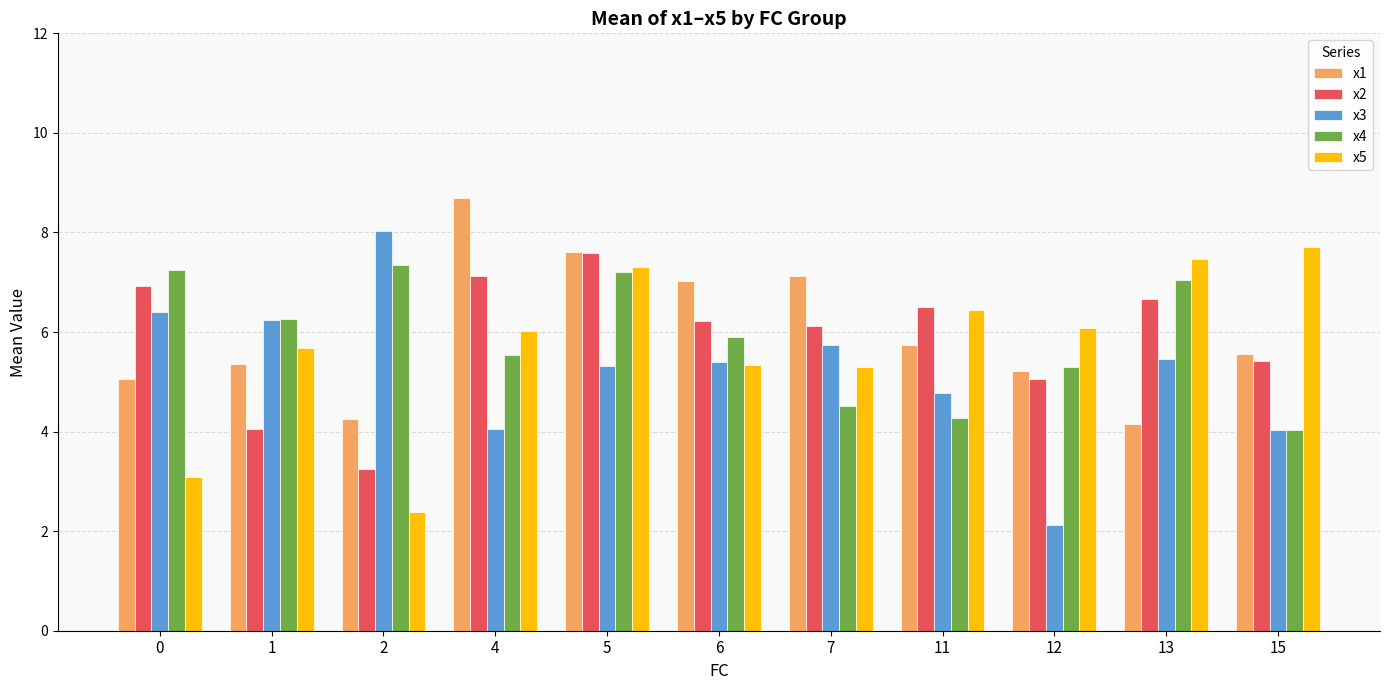

Which series changed the most between 12 and 15?

x3